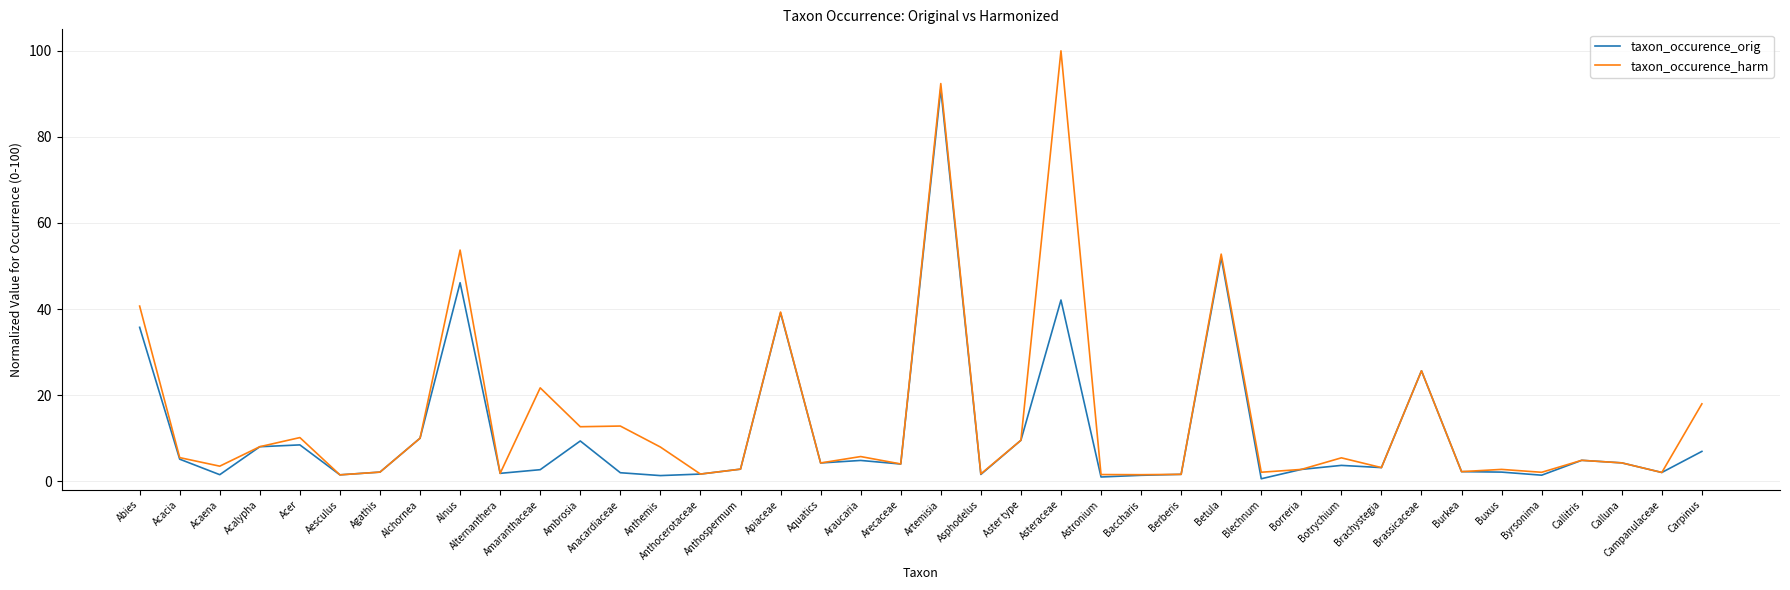

Count the number of categories in the chart.

40